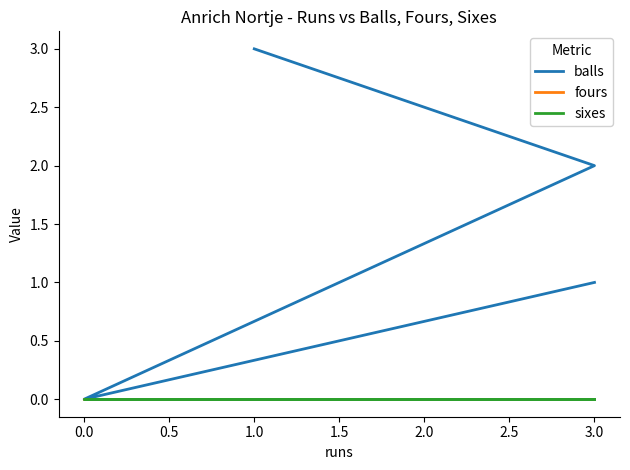

At 0.0, list the series in order from largest to smallest.

balls, fours, sixes